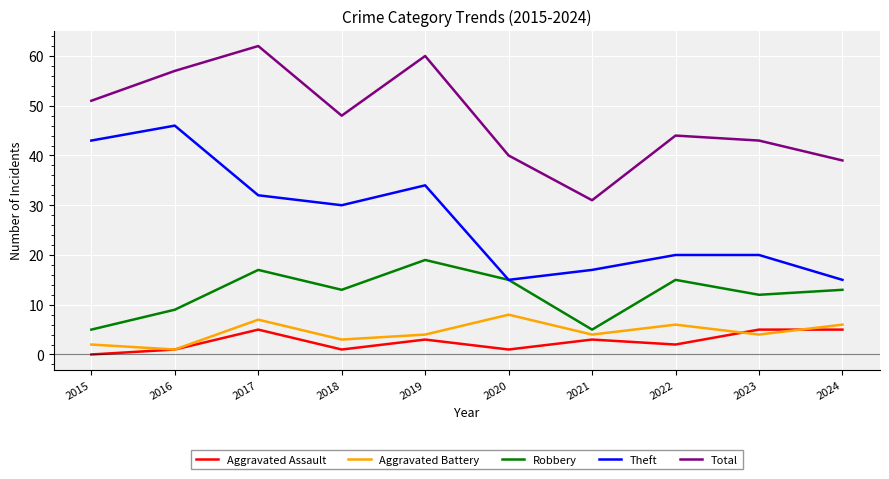

What is the approximate value of Aggravated Assault at 2016?

1